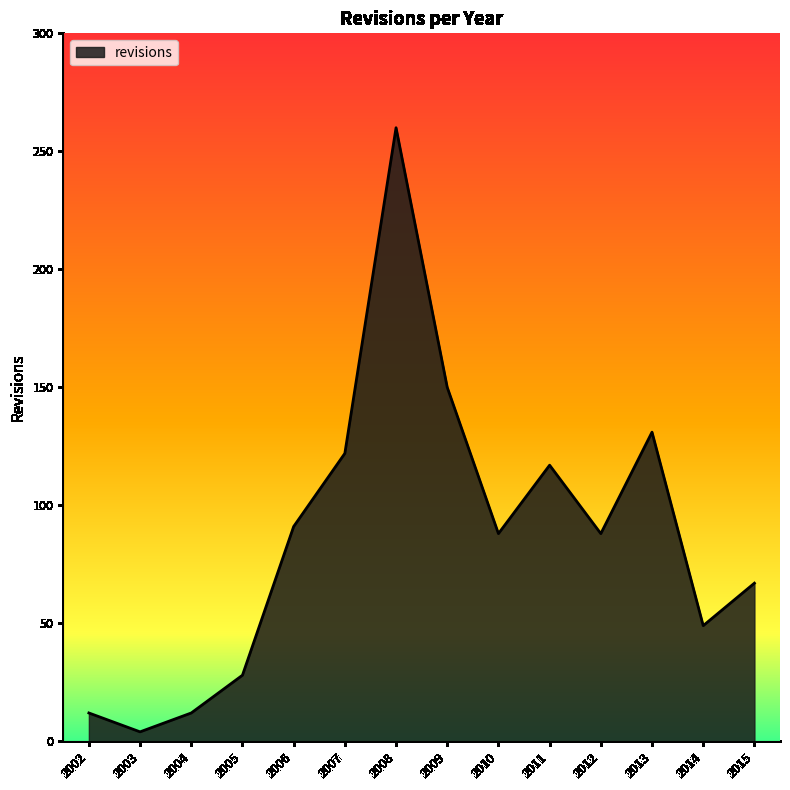

Which category has the highest value across all series?

2008